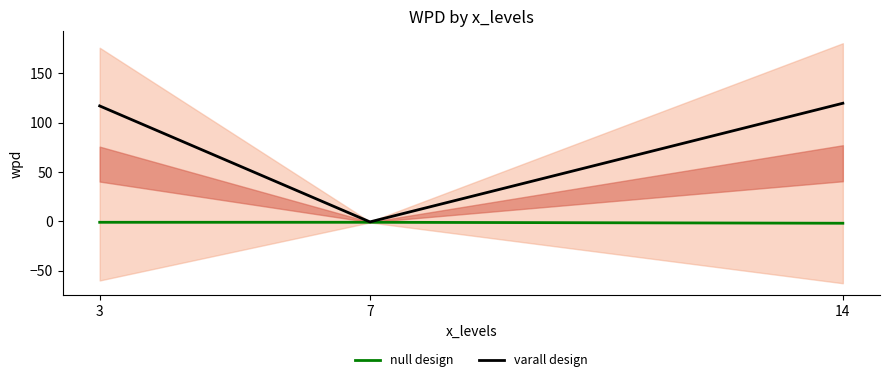

Does the chart have visible grid lines?

No